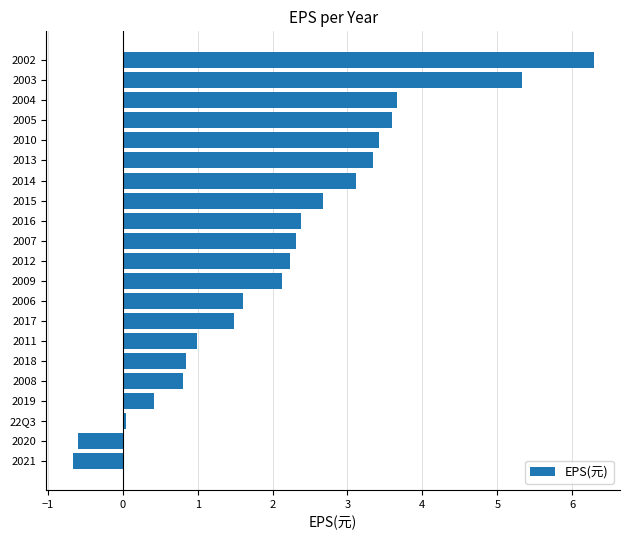

What is the average value?

2.2